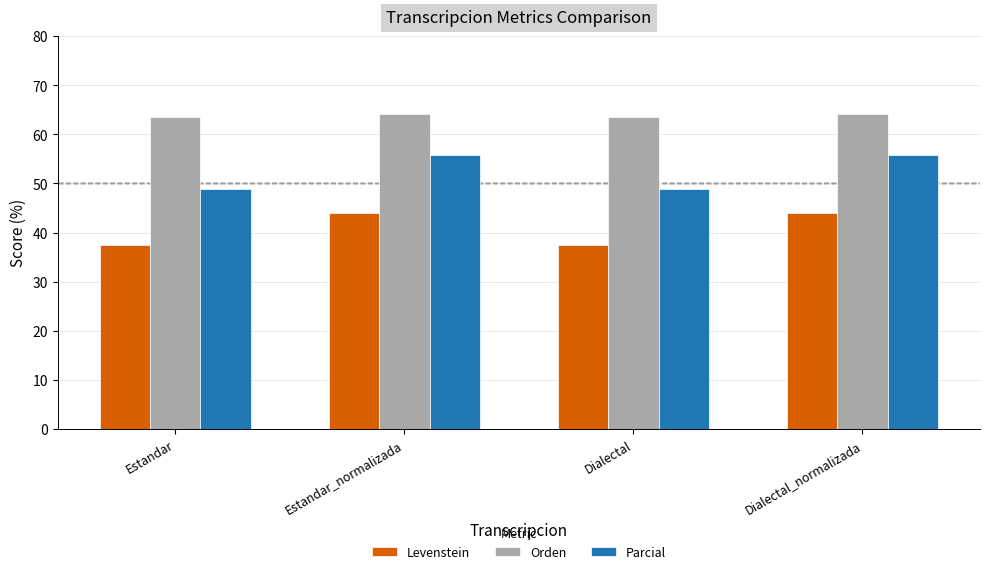

How many data points in Parcial are less than 55?

2